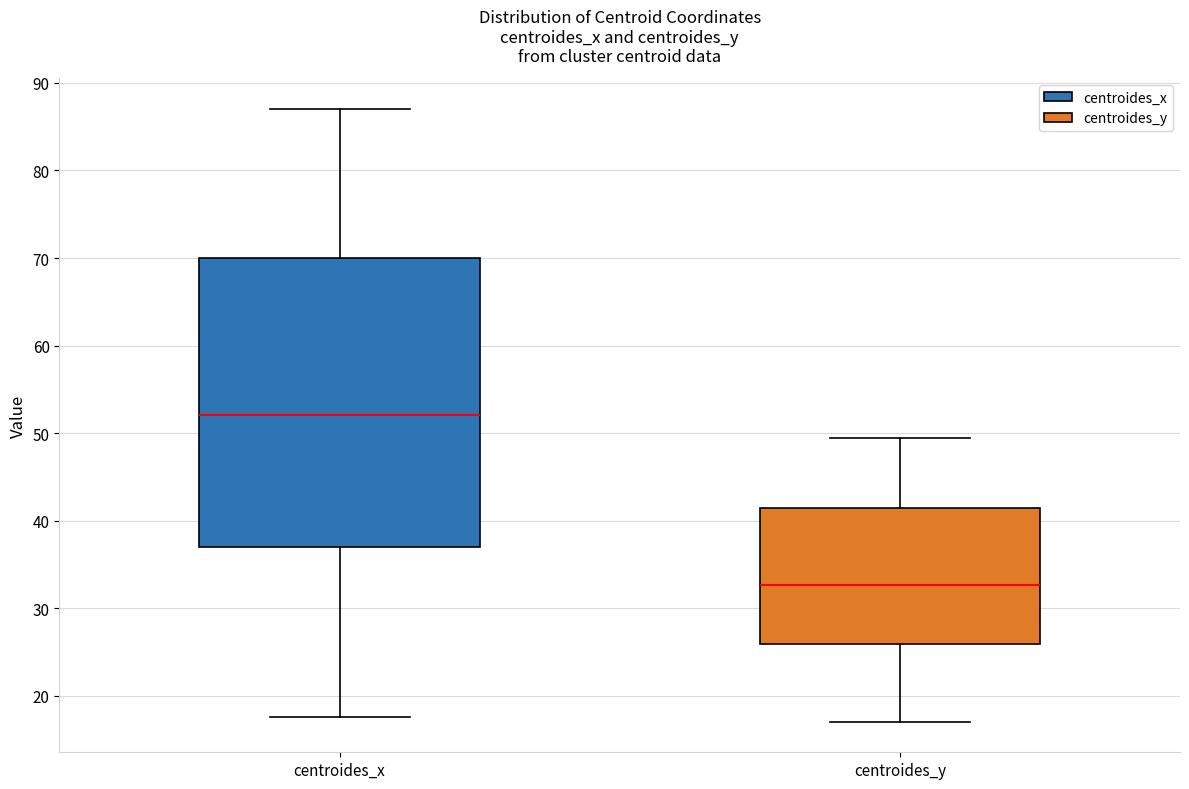

Comparing the boxes themselves (not the whiskers), which one is the tallest?

centroides_x